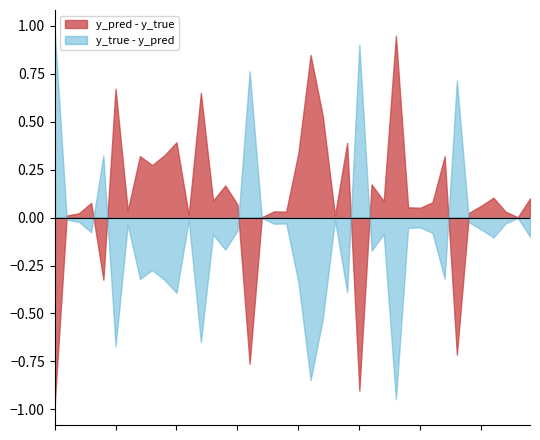

True or false: y_pred has more than 2 interior local peaks.

True